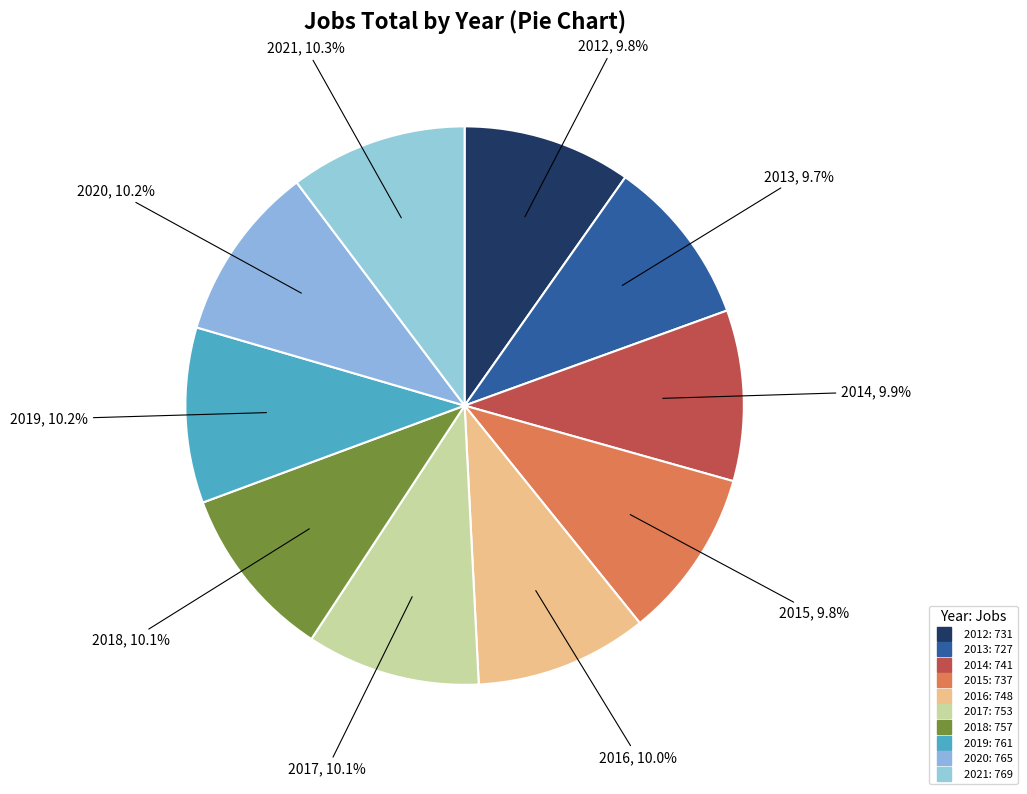

To the nearest percent, what is the combined percentage of 2017 and 2018?

20%